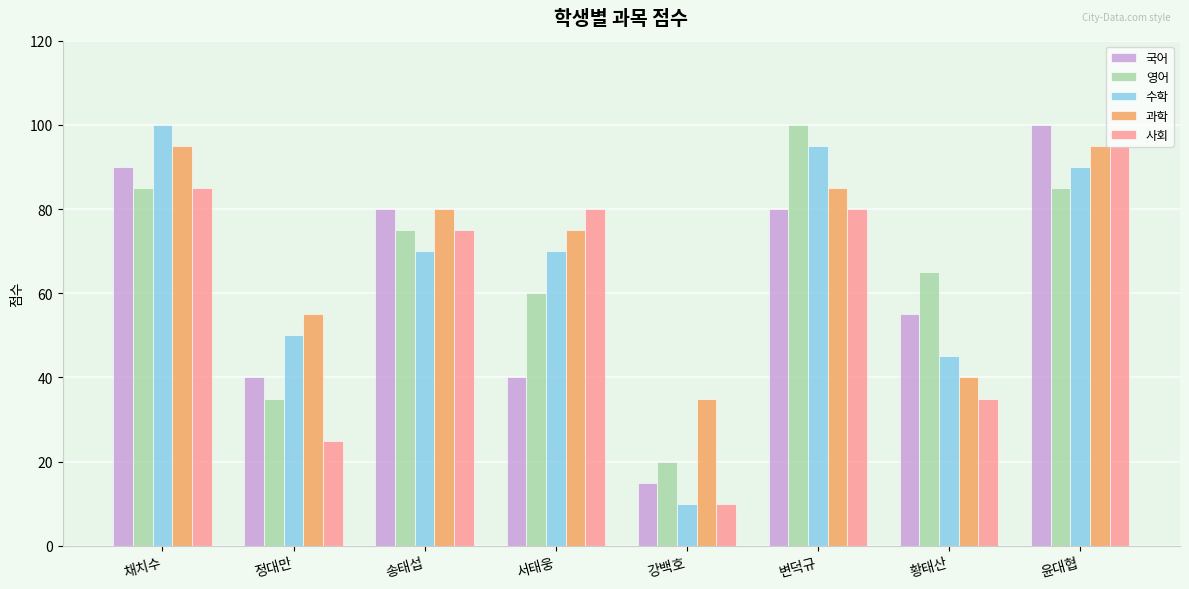

Which series changed the most between 정대만 and 서태웅?

사회